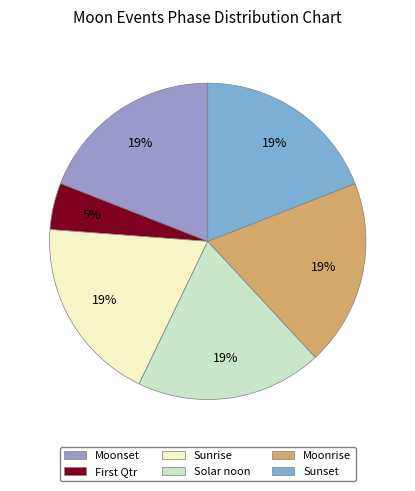

The Moonset slice represents 38% of the pie. True or false?

False